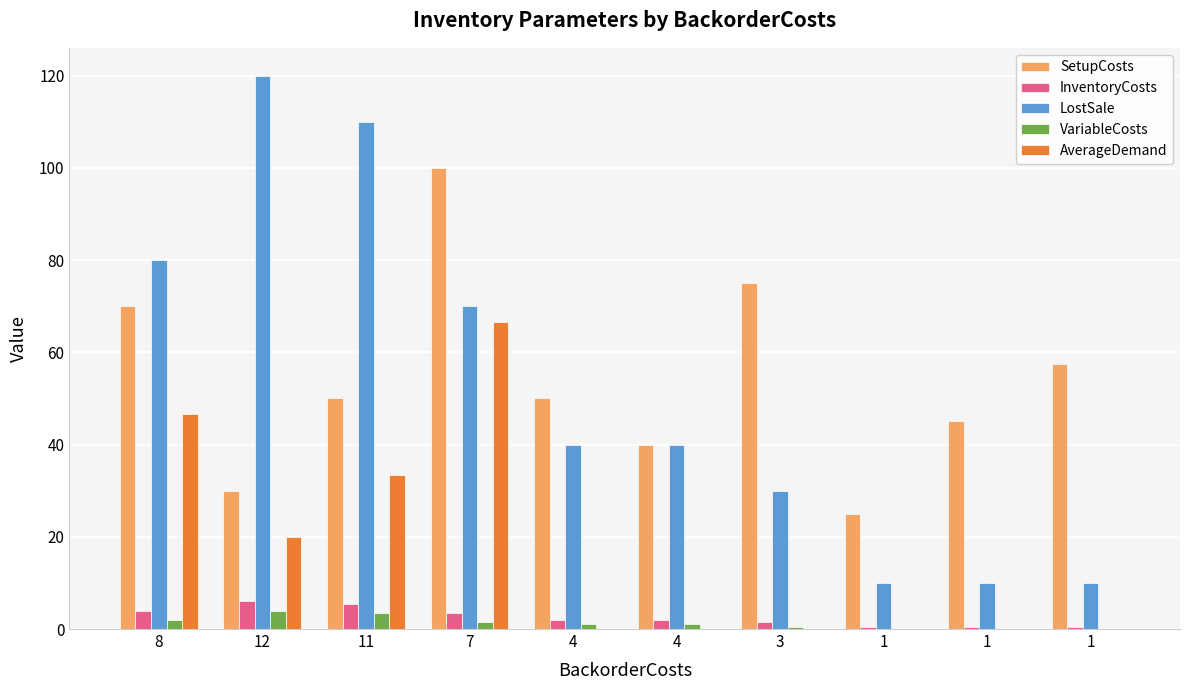

What are all the series names shown in the legend?

SetupCosts, InventoryCosts, LostSale, VariableCosts, AverageDemand